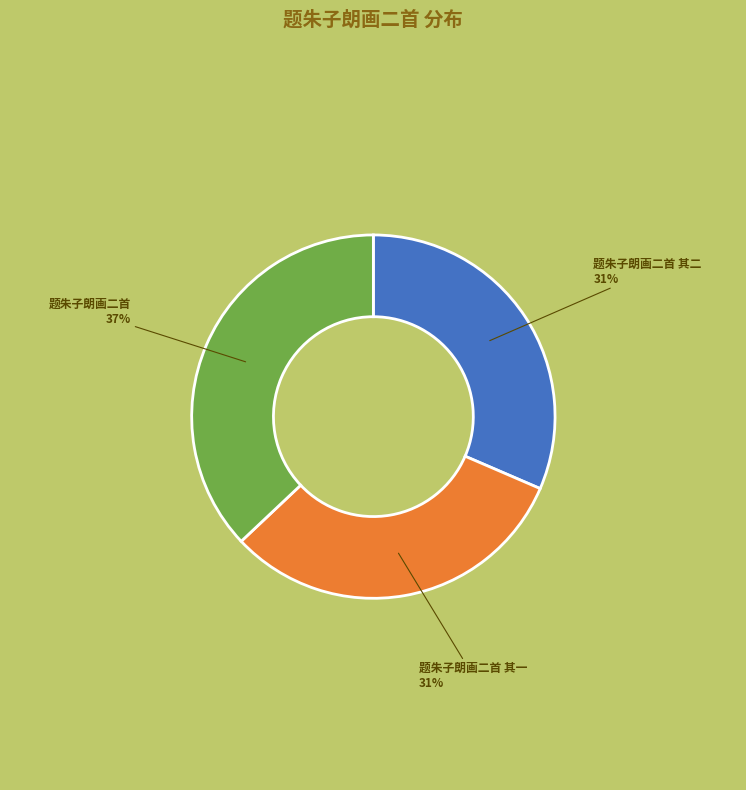

Is the sum of 题朱子朗画二首 其二 and 题朱子朗画二首 其一 greater than half?

Yes